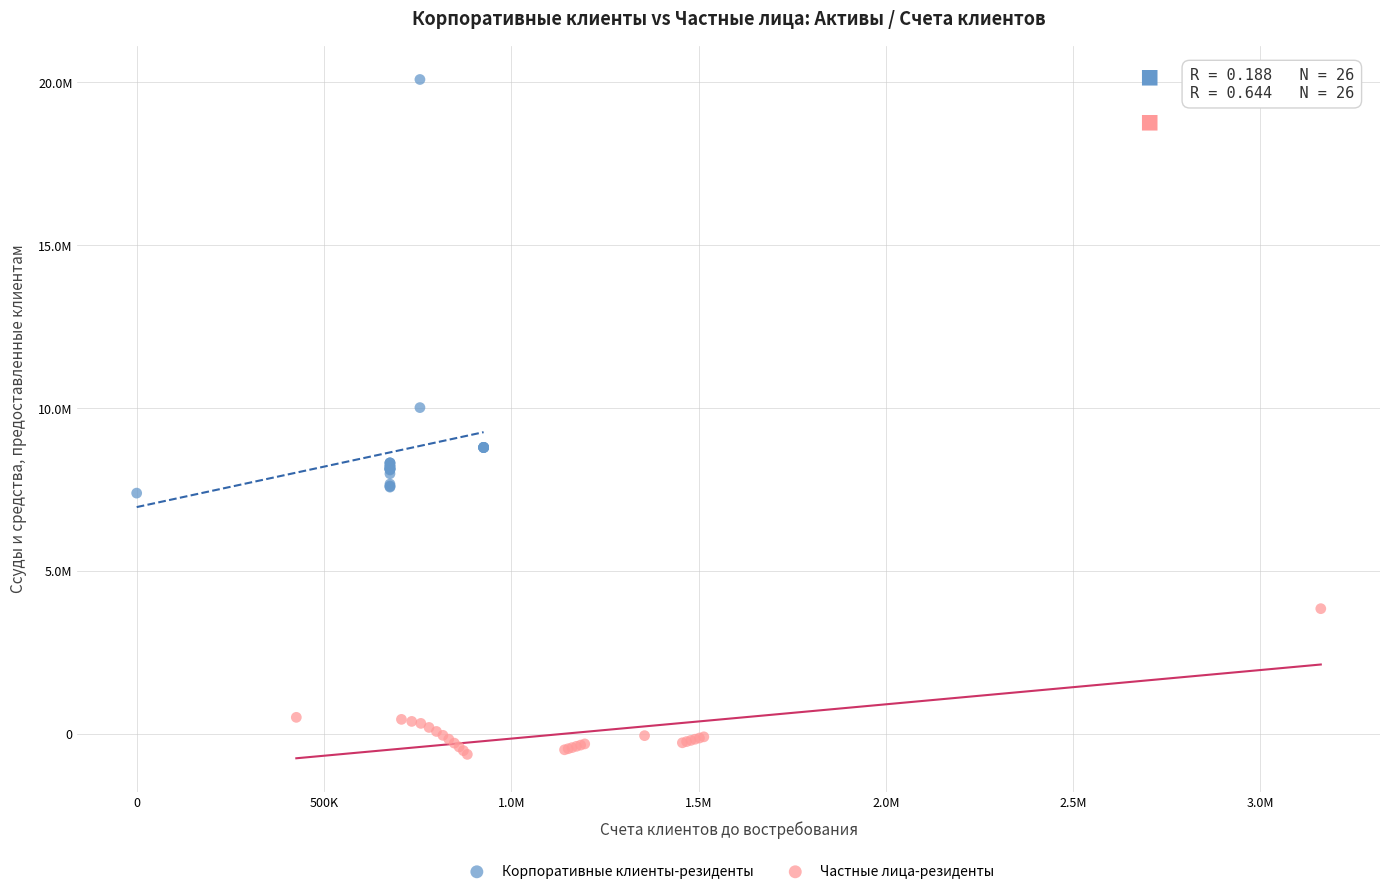

What are all the series names shown in the legend?

Корпоративные клиенты-резиденты, Частные лица-резиденты